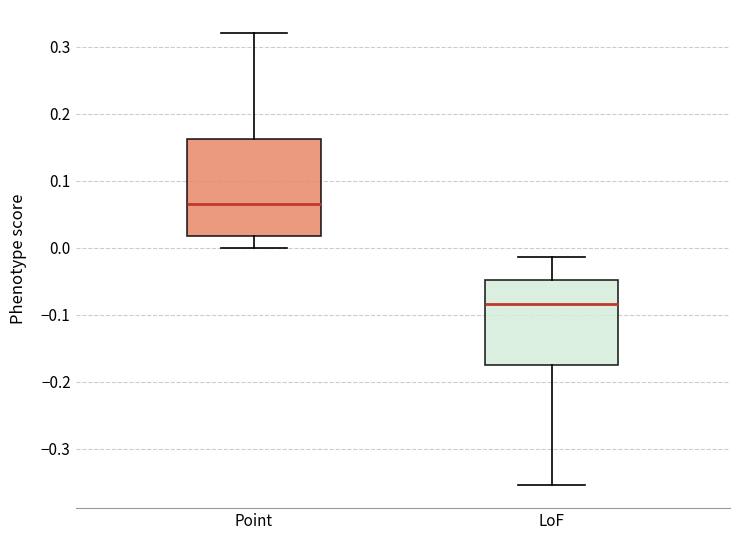

Which box has the lowest median line?

LoF